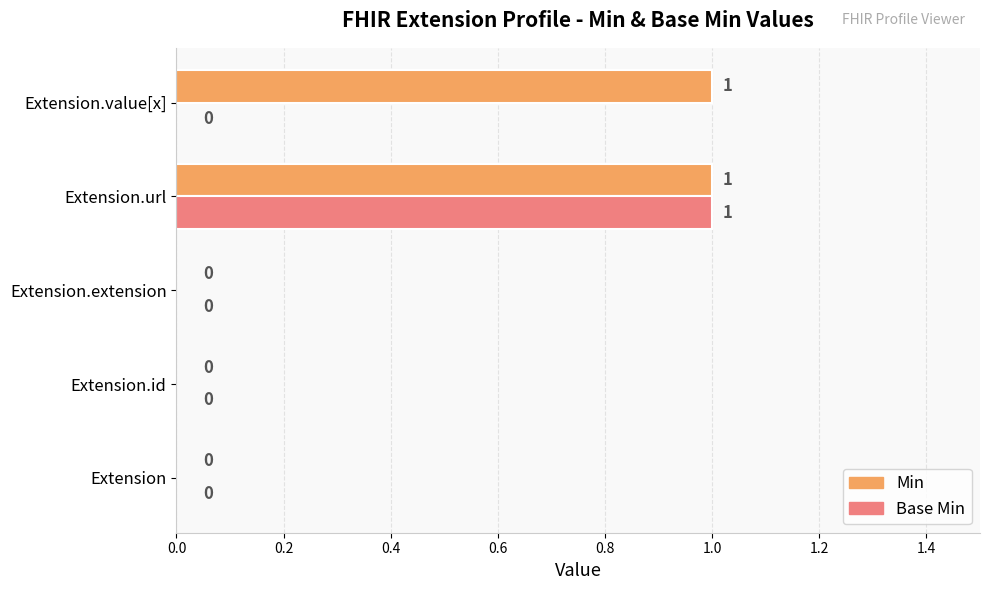

Between Extension and Extension.value[x], which series saw the biggest shift?

Min